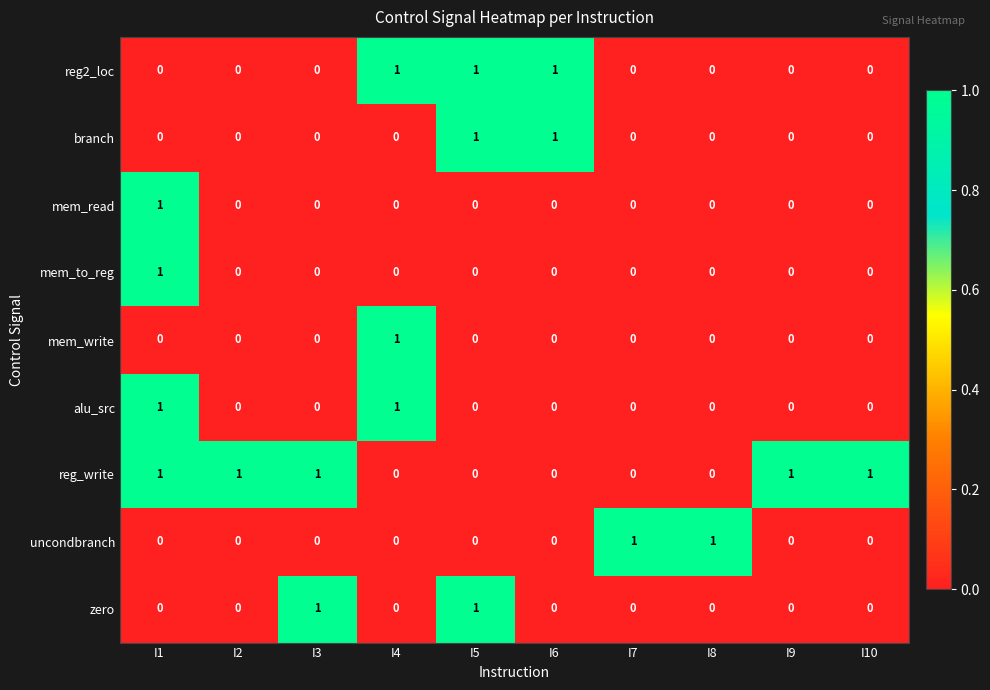

Is it true that zero equals 0 at I6?

True